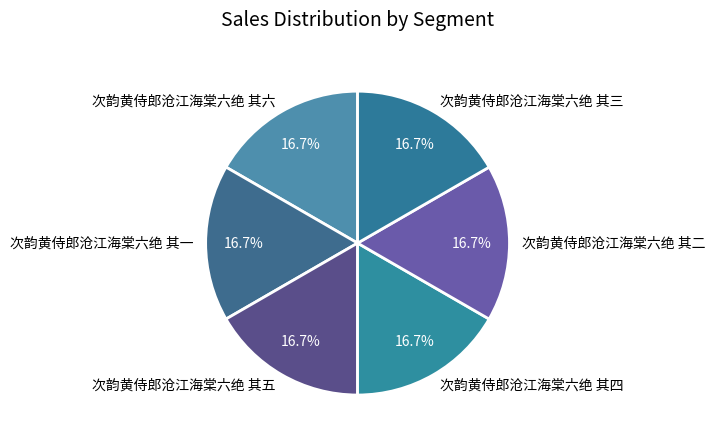

What percentage is NOT represented by 次韵黄侍郎沧江海棠六绝 其三?

83.3%